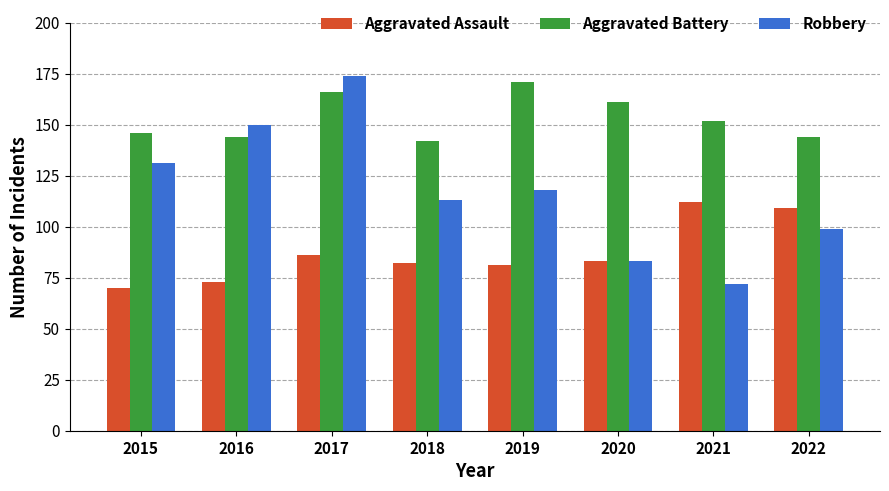

What is the value of the Robbery bar at the 8th from the left?

99